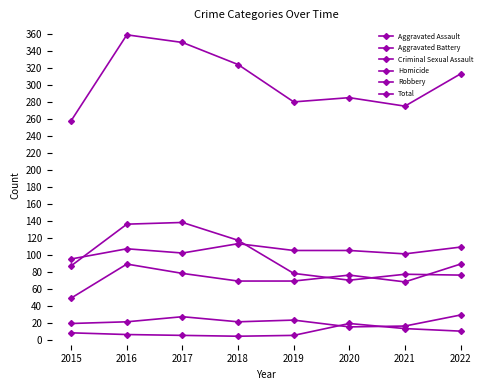

True or false: Homicide and Total cross at least once.

False